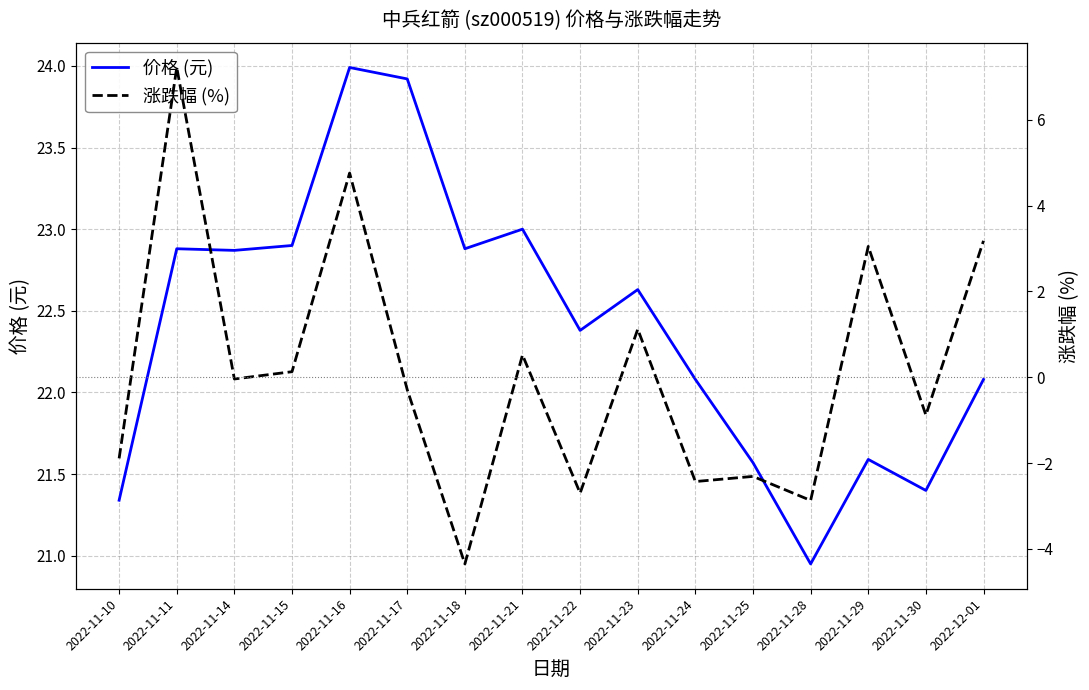

What is the sum of the 涨跌幅 (%) values at 2022-11-23 and 2022-11-29?

4.2